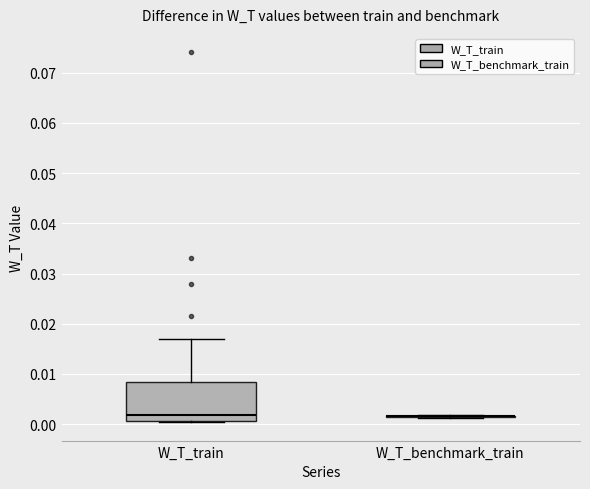

Where does the upper whisker of the box for W_T_train end on the y-axis? The values are not printed on the chart, so give them approximately, as read against the axis.

0.017